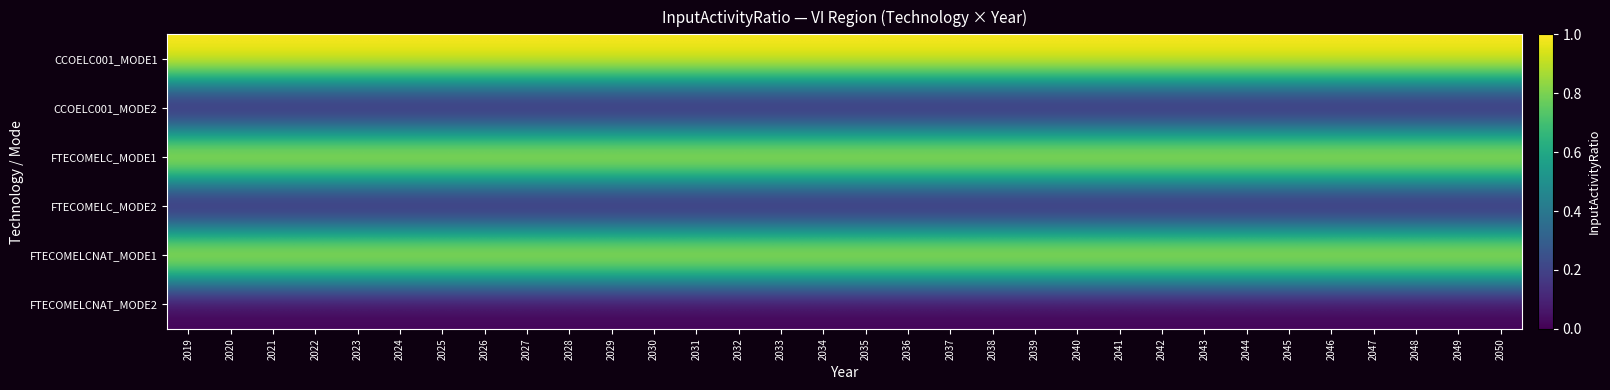

At how many categories does at least one series exceed 0?

32